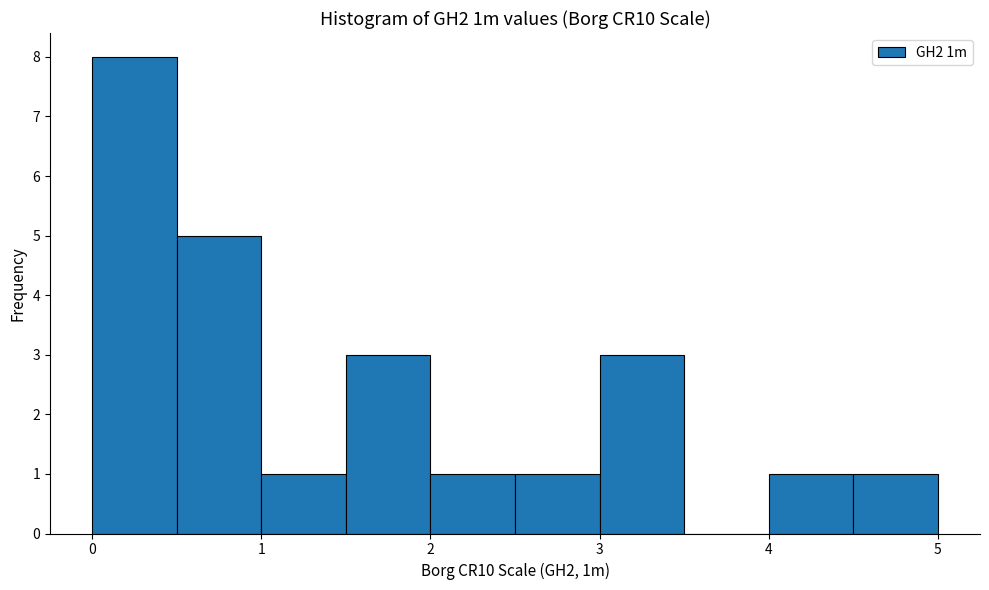

Reading left to right, list every bar in this chart as the range it spans on the x-axis followed by its height. The values are not printed on the chart, so give them approximately, as read against the axis.

0.0 to 0.5: 8
0.5 to 1.0: 5
1.0 to 1.5: 1
1.5 to 2.0: 3
2.0 to 2.5: 1
2.5 to 3.0: 1
3.0 to 3.5: 3
3.5 to 4.0: 0
4.0 to 4.5: 1
4.5 to 5.0: 1